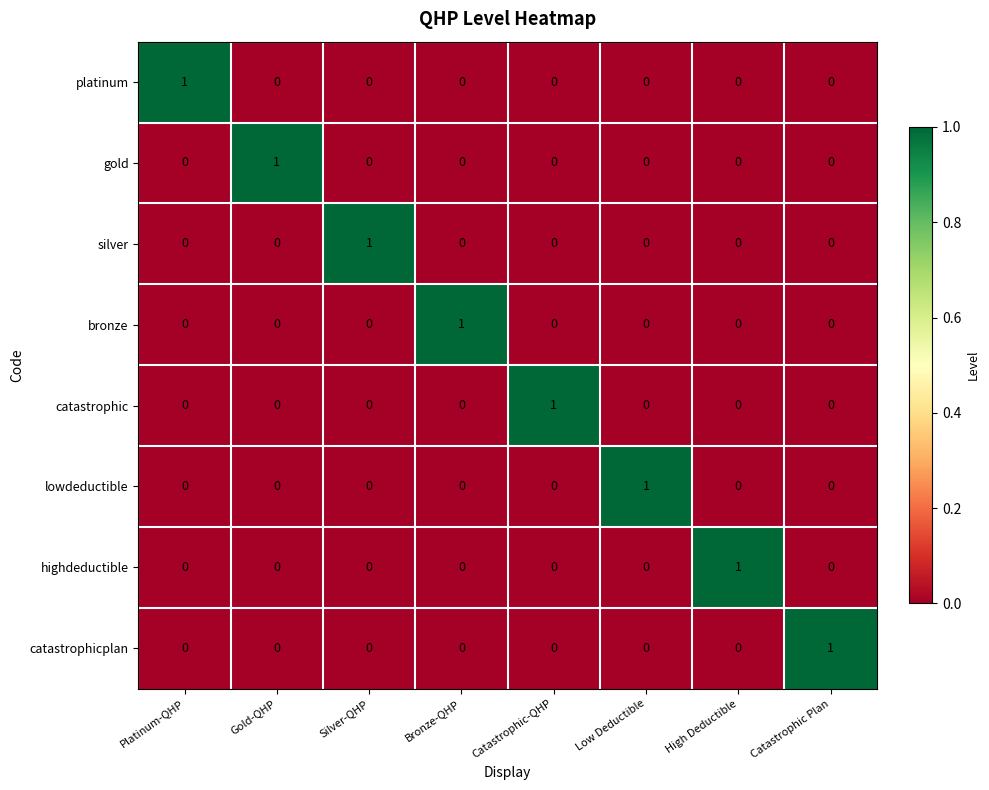

The value of highdeductible at Catastrophic Plan is 0. True or false?

True